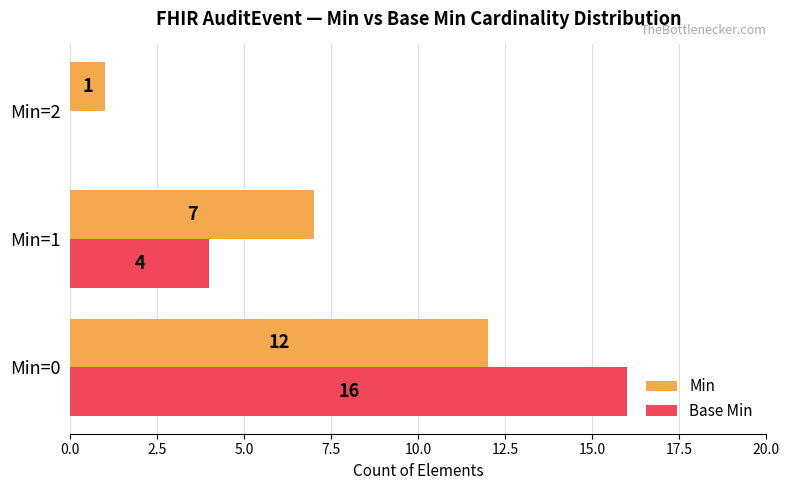

Is it true that Base Min equals 0 at Min=2?

True